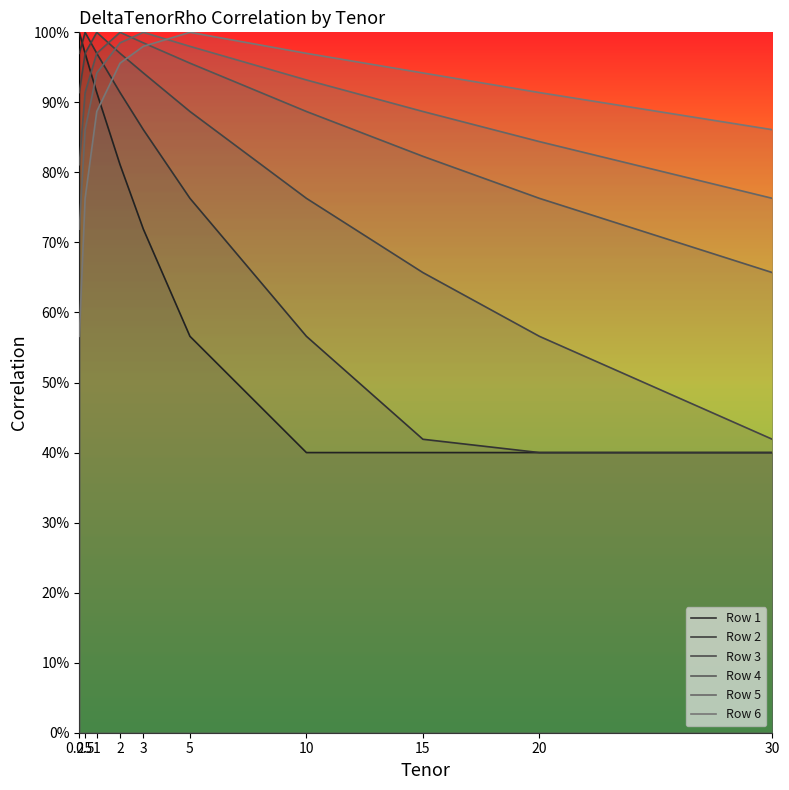

How many distinct data groups are displayed?

6